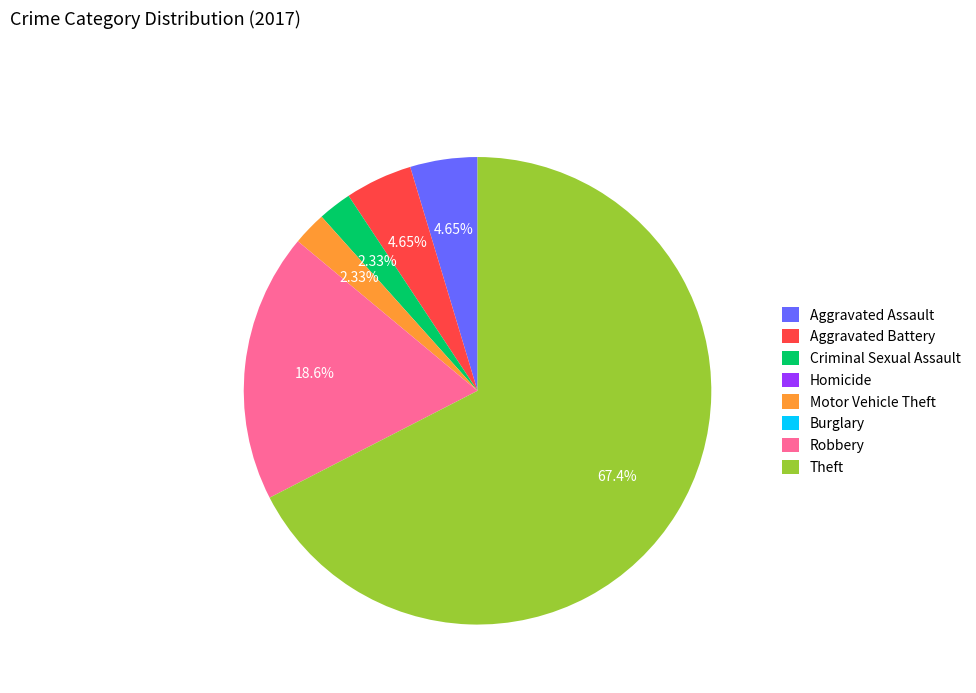

The Robbery slice represents 19% of the pie. True or false?

True